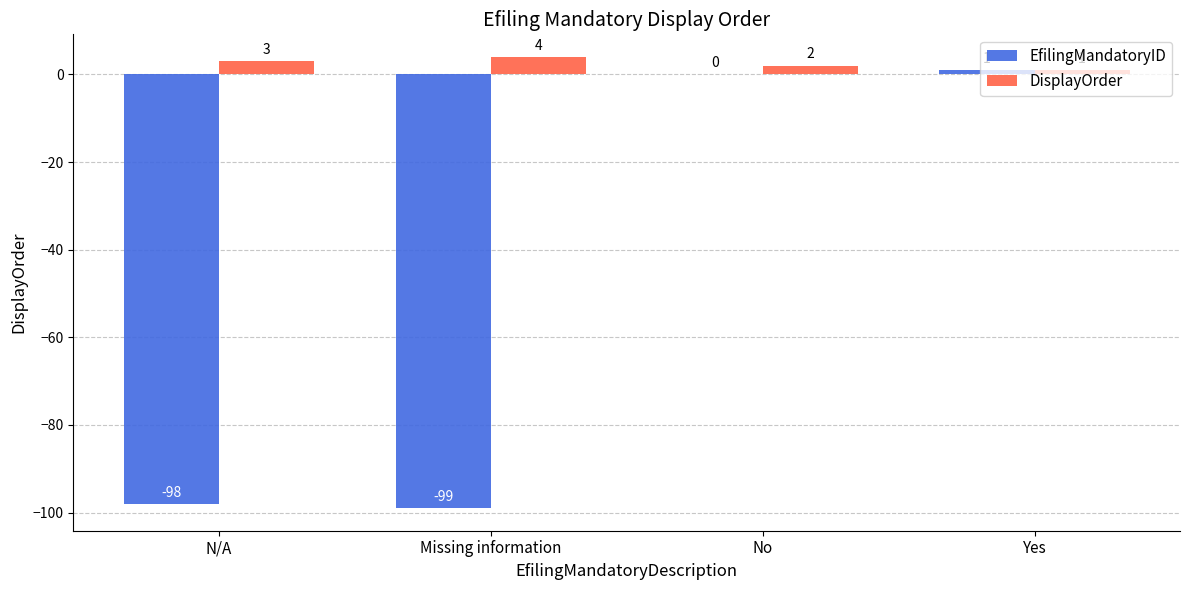

Which series has the largest total across all categories?

DisplayOrder